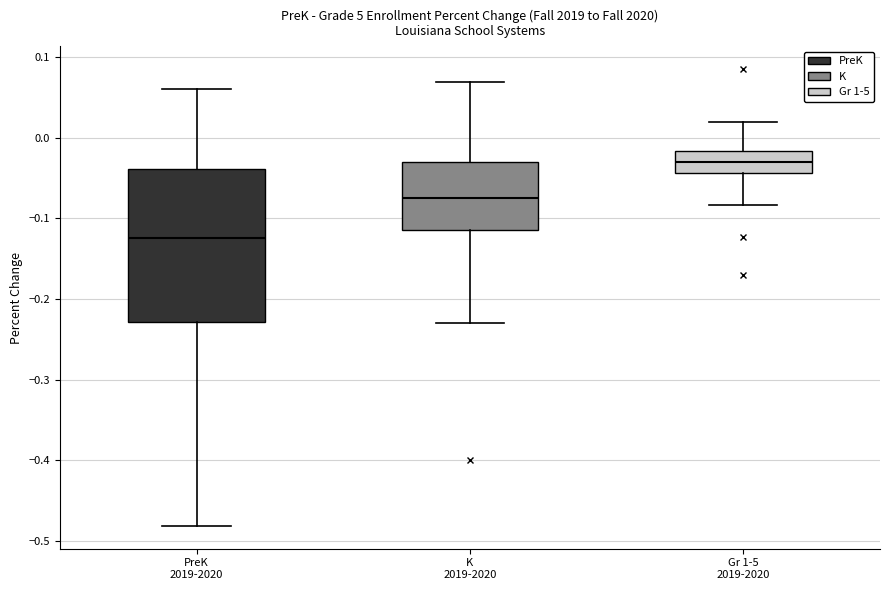

Which box's median line is the highest?

Gr 1-5 2019-2020